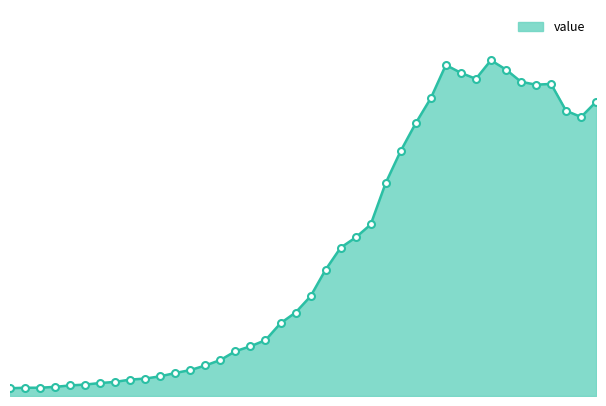

What is the difference between the maximum and minimum values?

2578